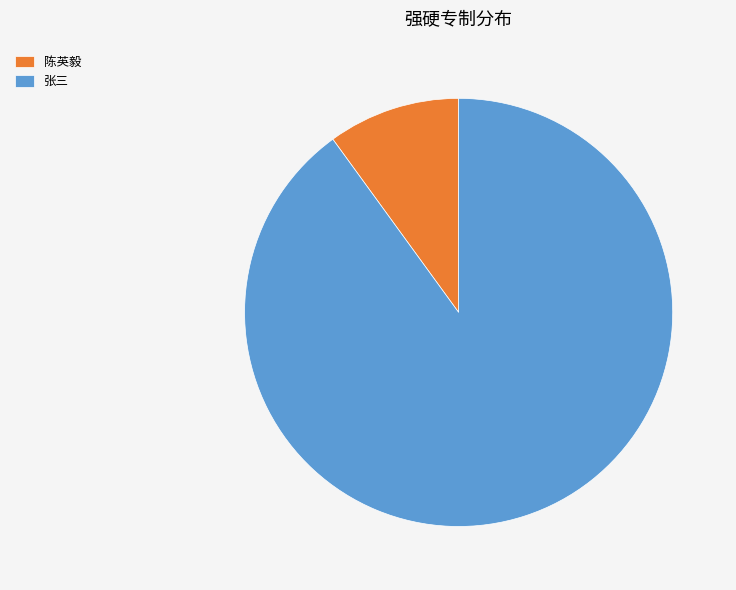

Is it true that 张三 is 99% of the pie?

False